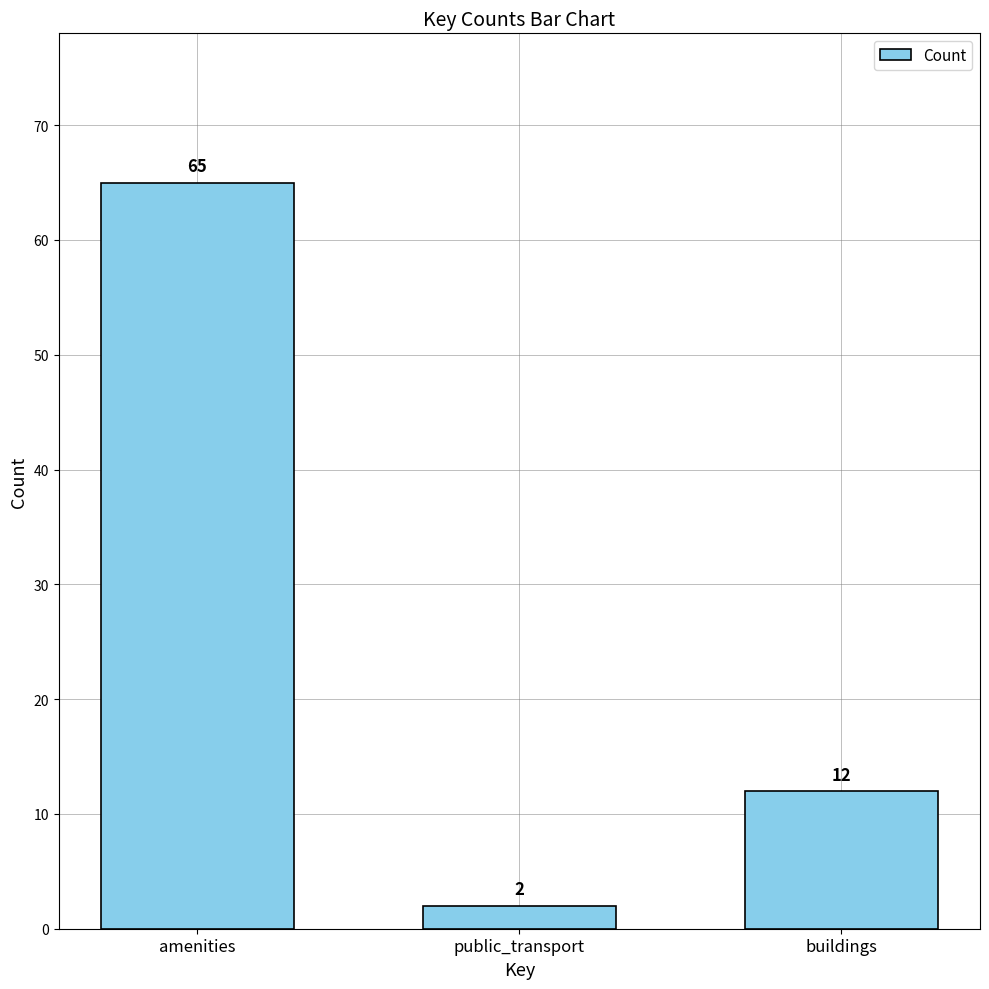

List the labels in order of value, smallest first.

public_transport, buildings, amenities